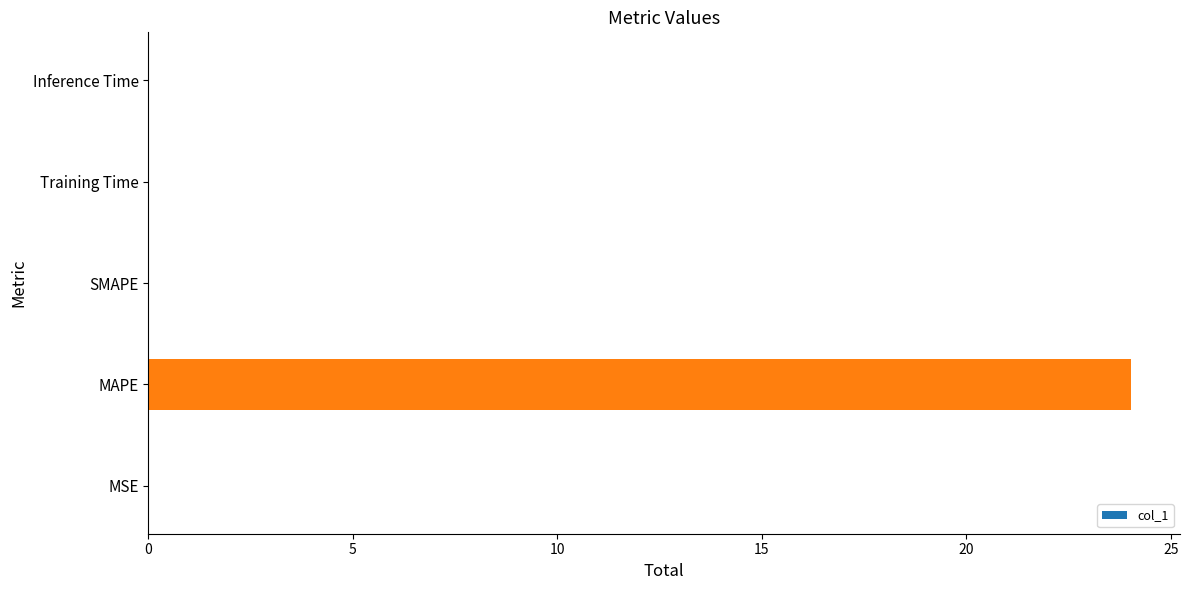

Count the number of categories in the chart.

5